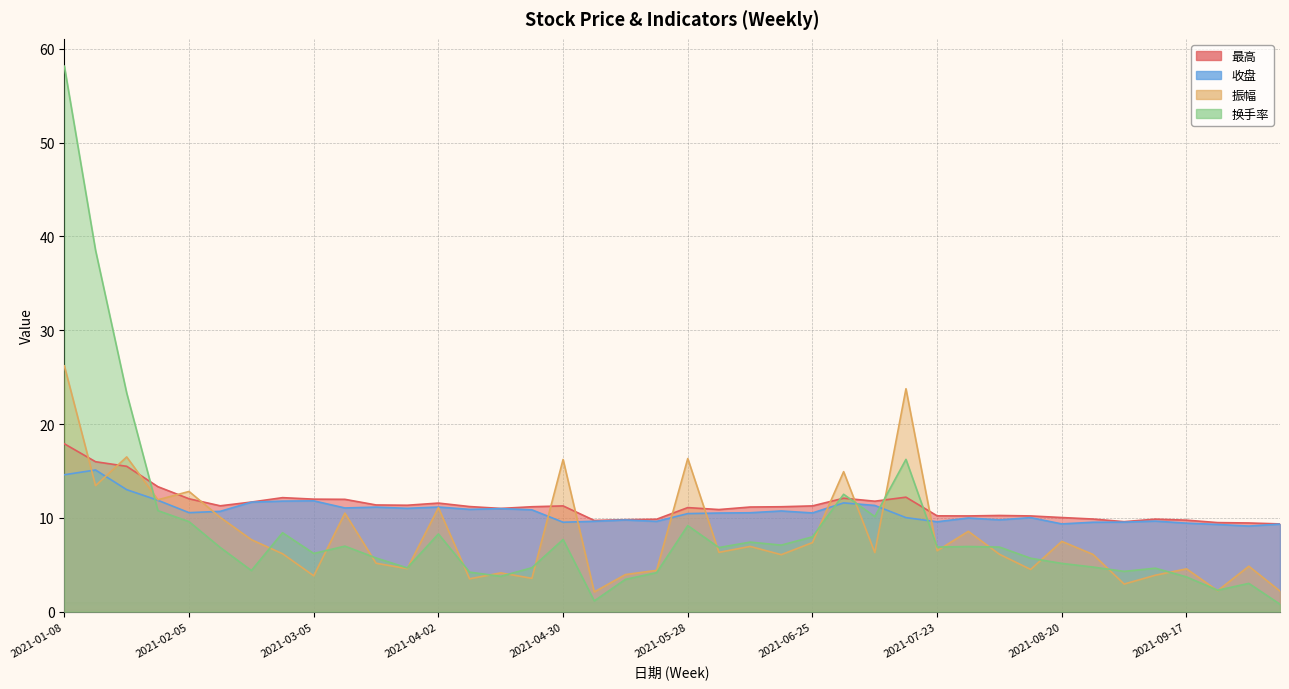

List the series in order of their peak value, highest first.

换手率, 振幅, 最高, 收盘